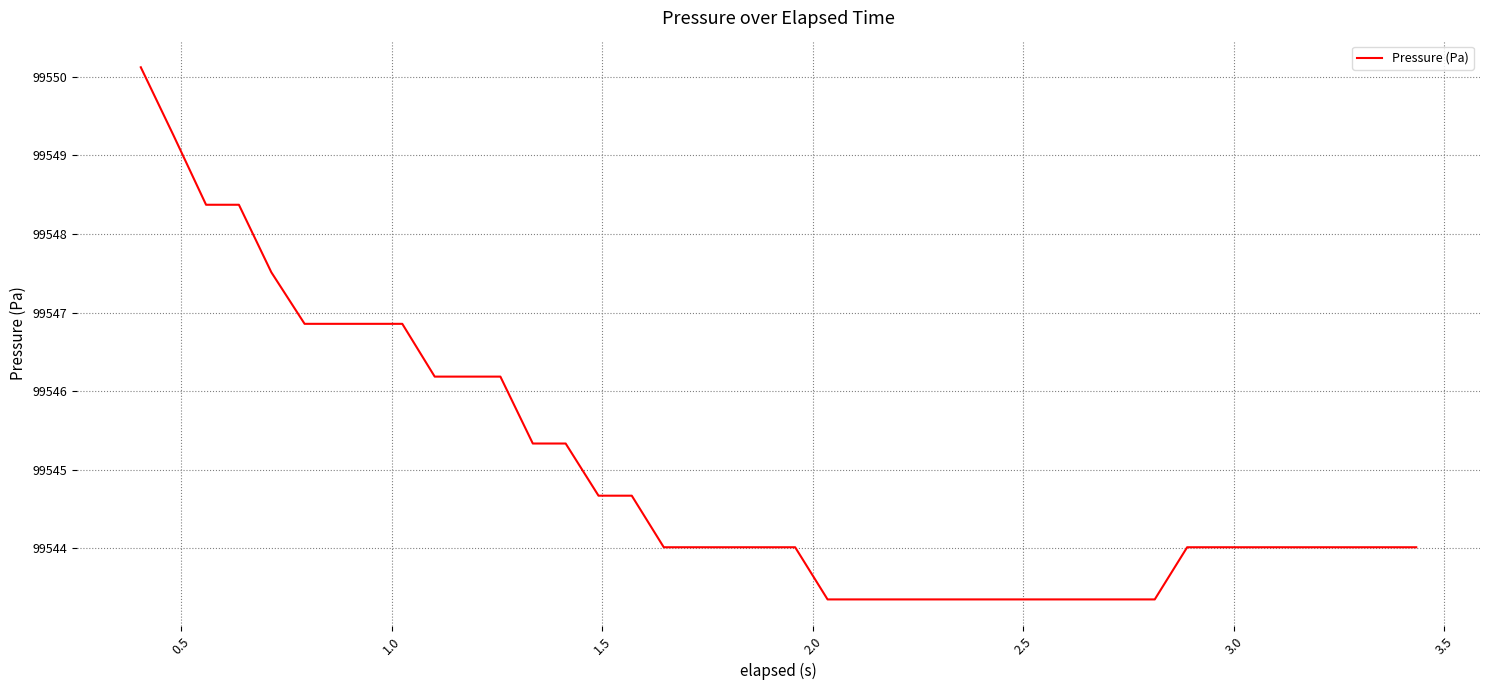

What is the average value?

99545.0